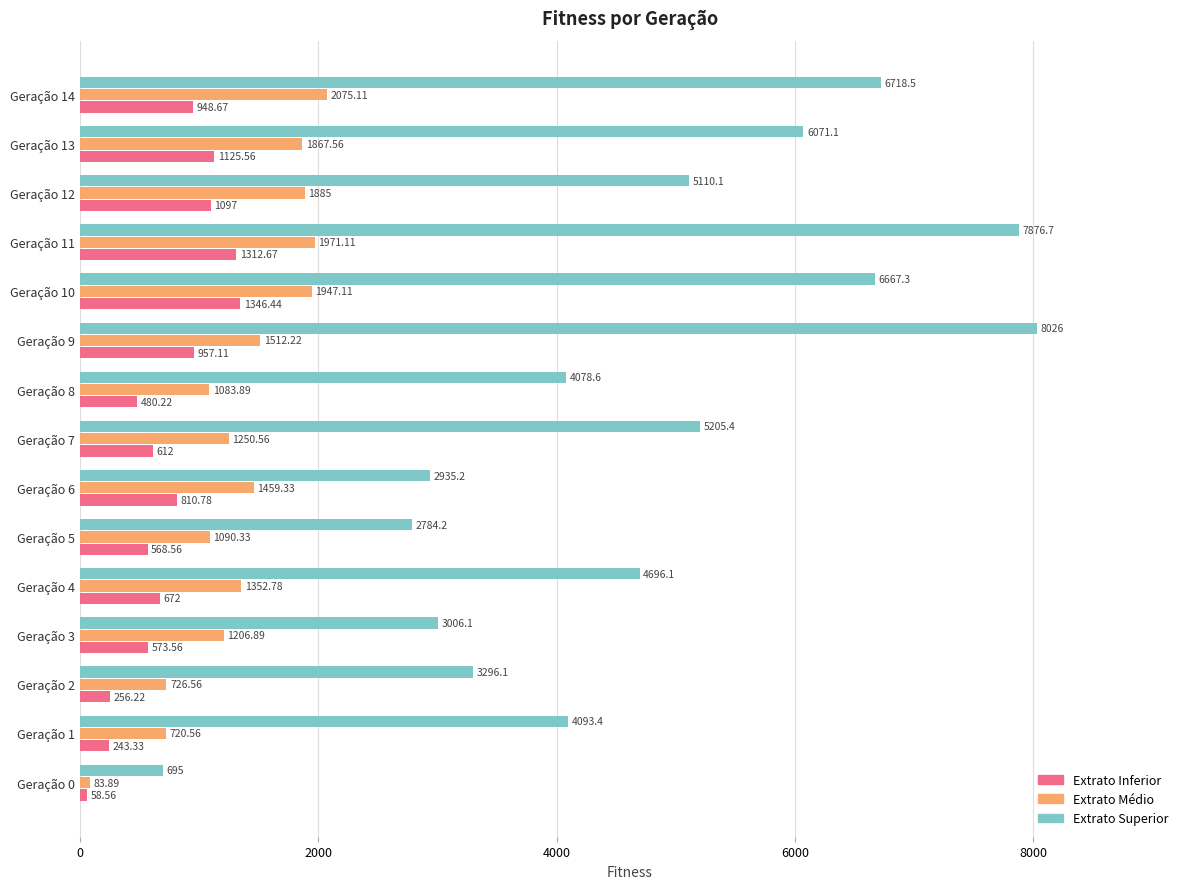

At which category is the sum across all series the highest?

Geração 11